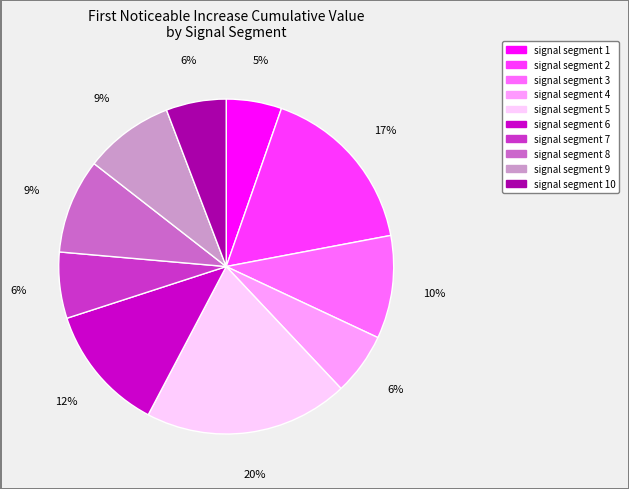

Is there any slice that represents more than half of the pie?

No